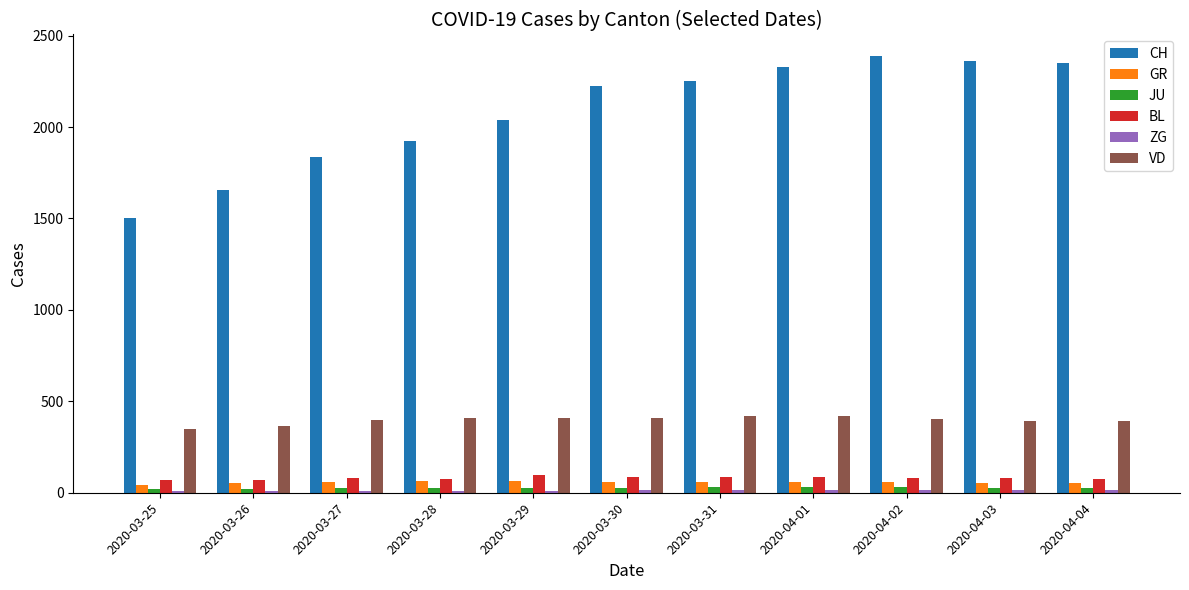

The value of GR at 2020-04-03 is 51. True or false?

True